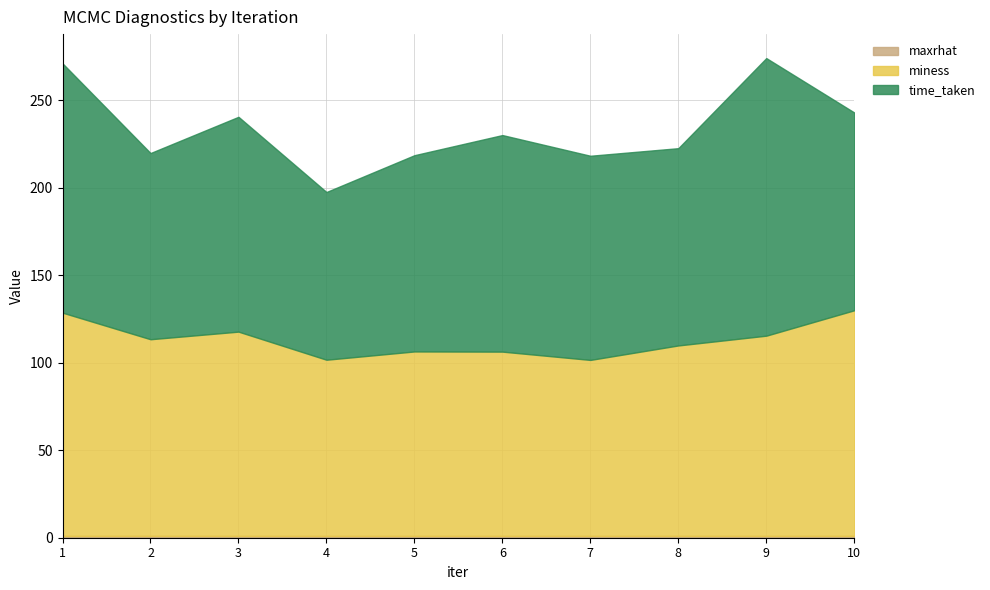

What is the maximum value shown in the chart?

158.7